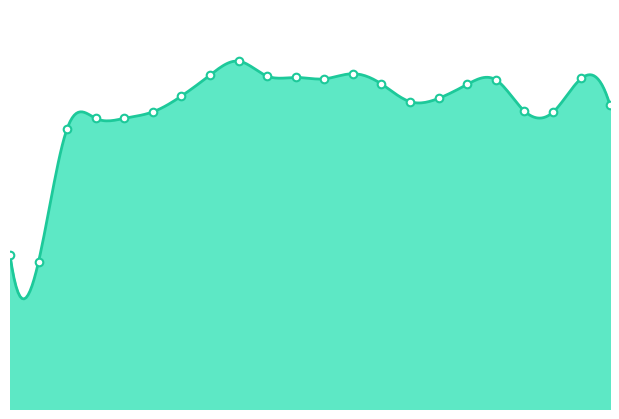

Approximately how many times larger is the value at 18:43 compared to 18:31?

1.0